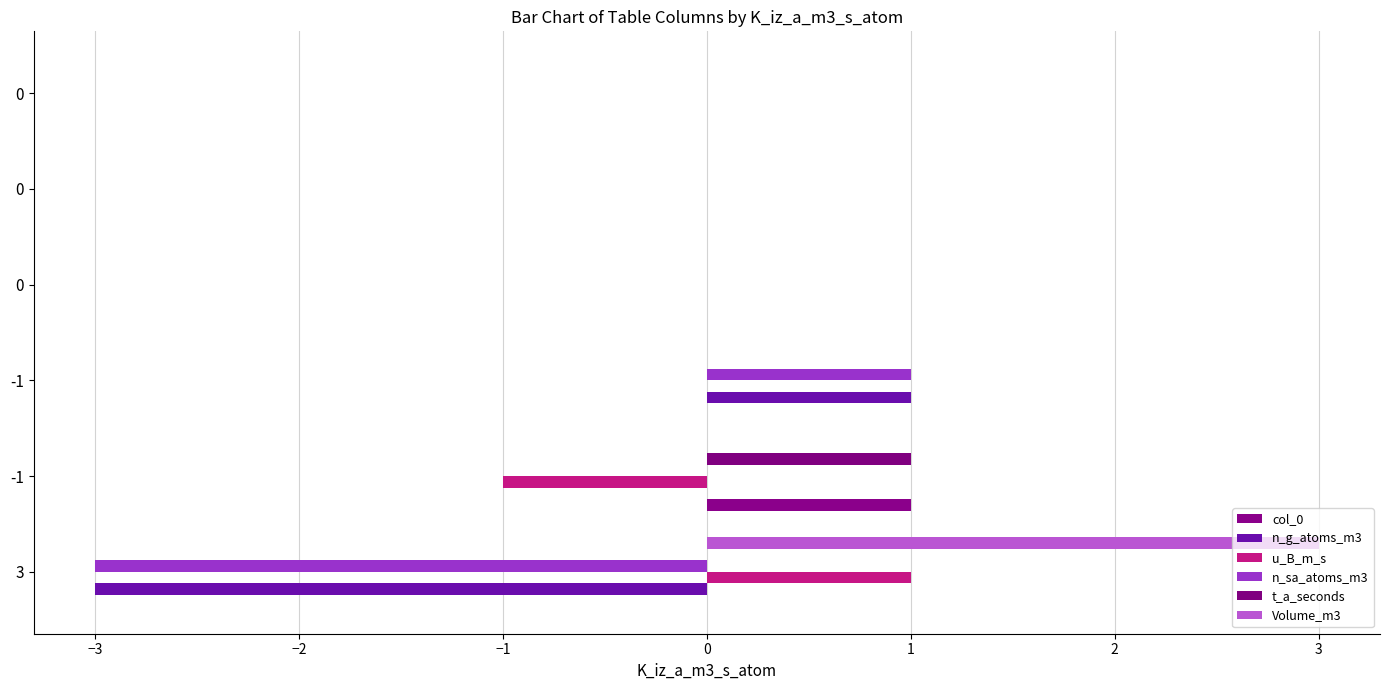

What is the difference between the maximum and second lowest values in the u_B_m_s series?

1